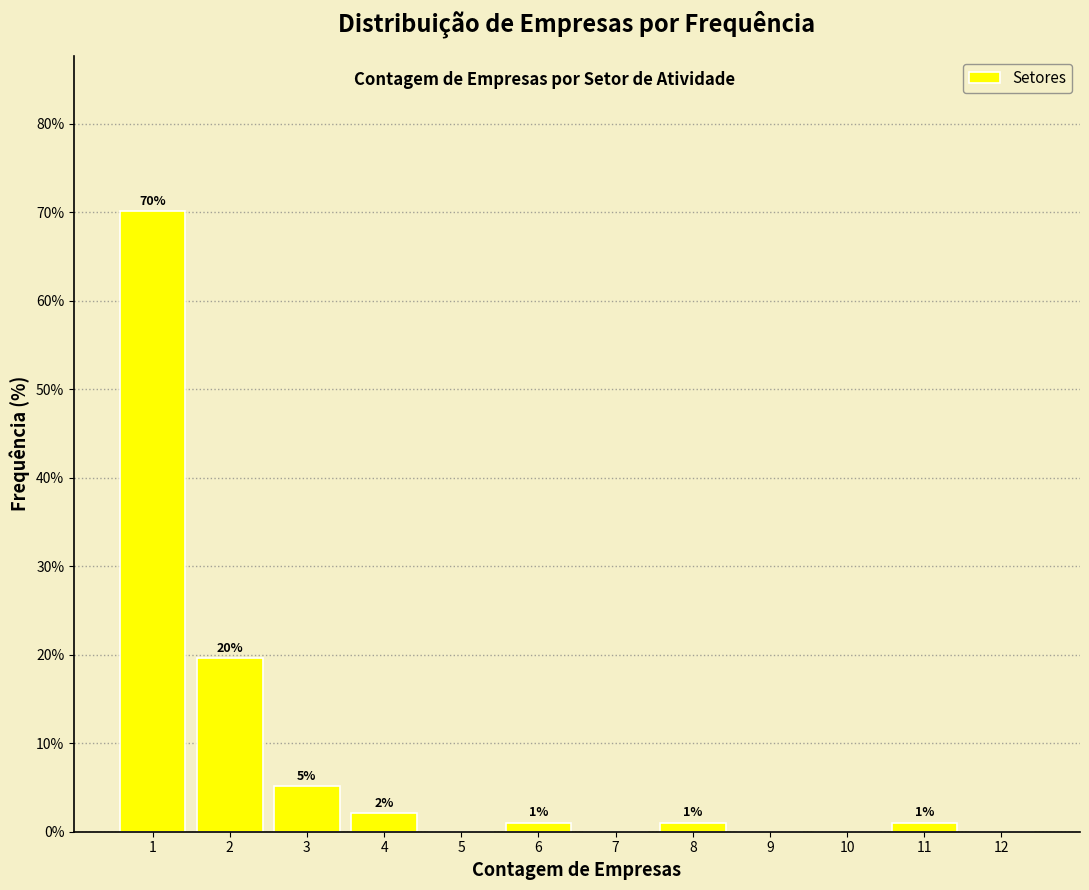

Over which range of the x-axis is the bar tallest?

0.5 to 1.5